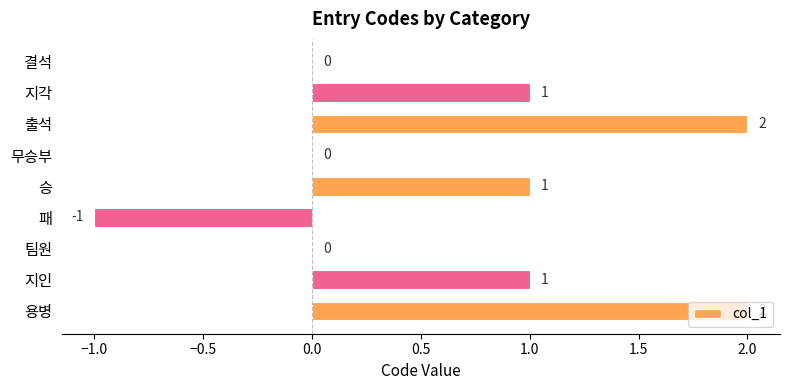

What is the sum of all values?

6